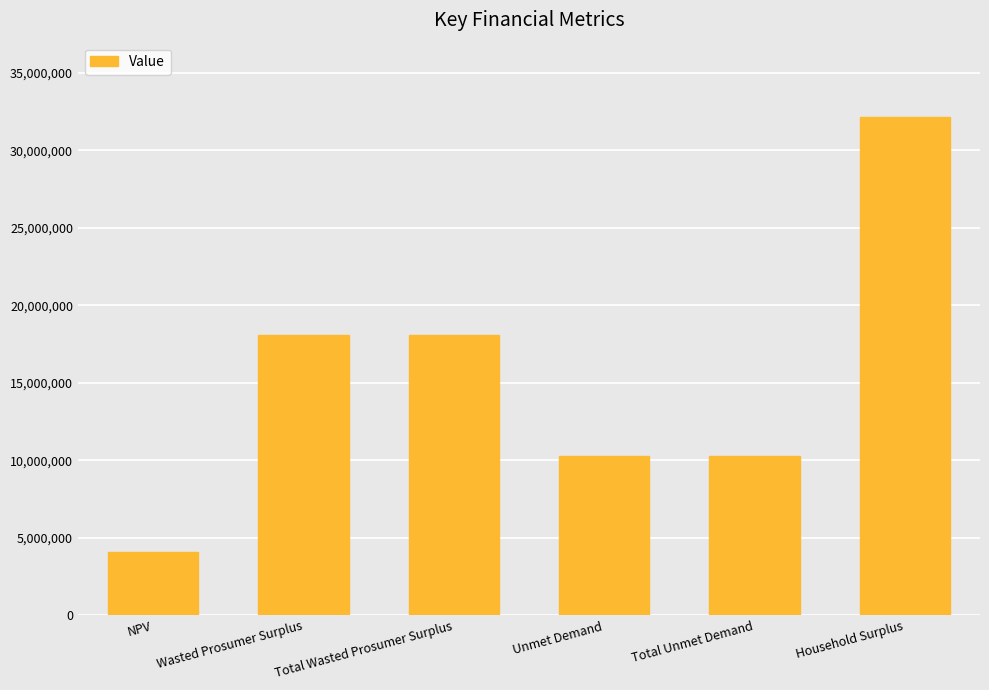

What is the minimum value shown in the chart?

4100526.2